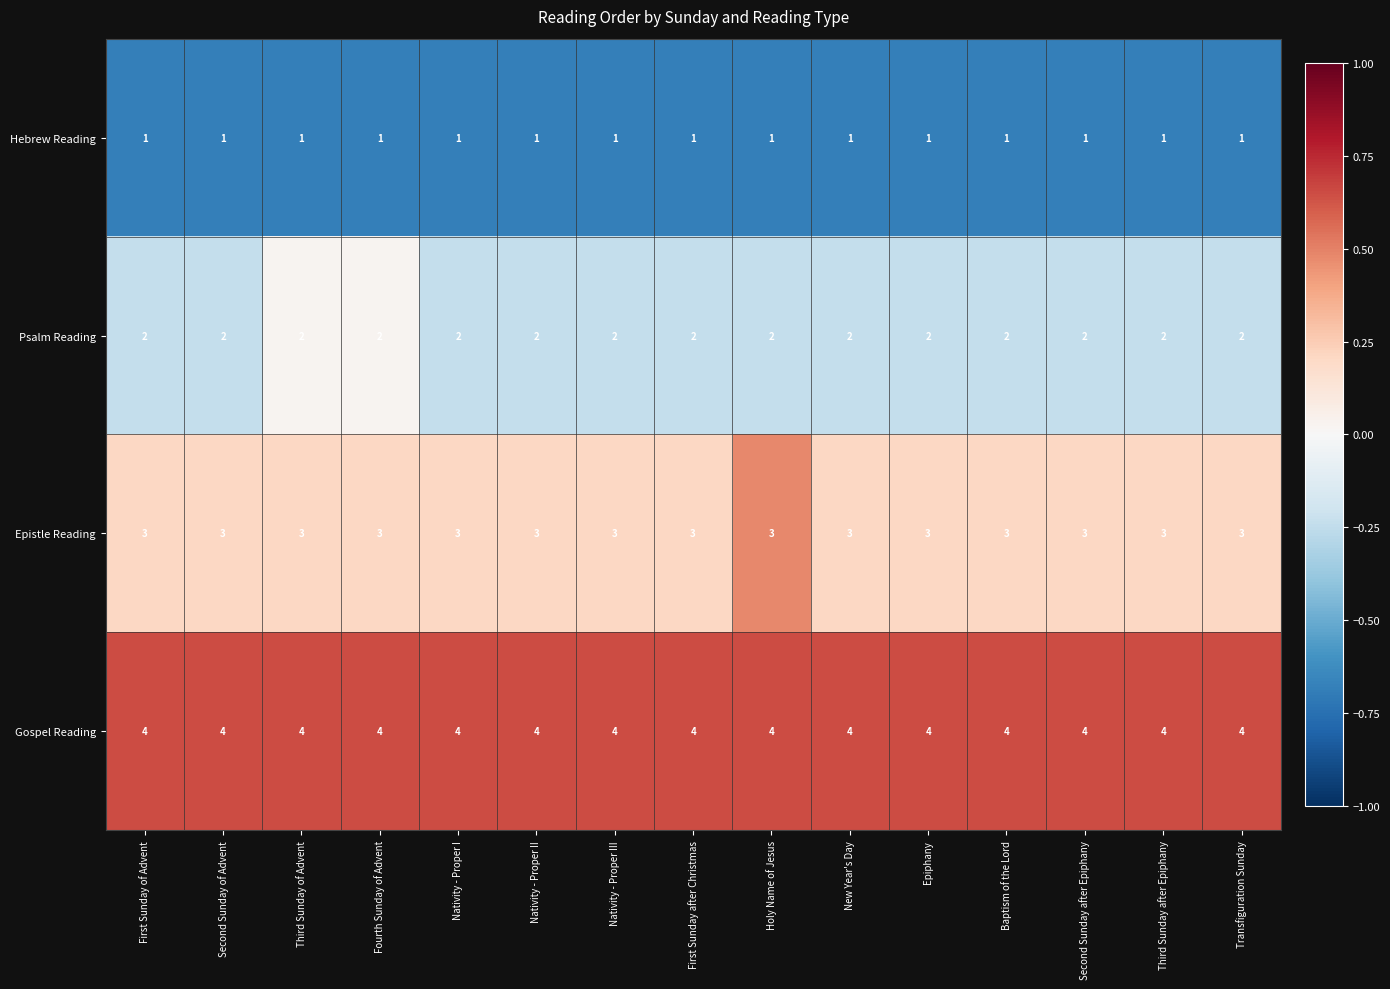

What is the total value across all series at Nativity - Proper II?

10